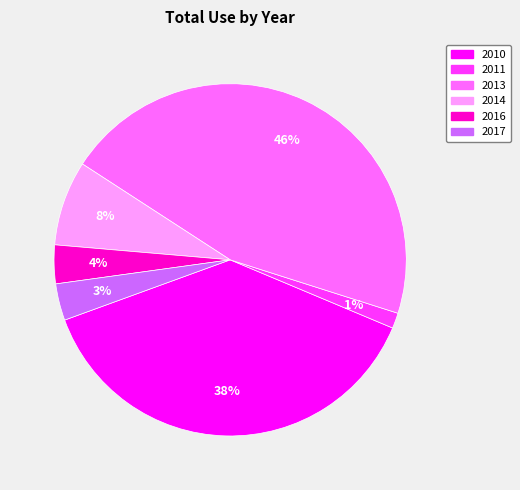

How many slices are in this pie chart?

6